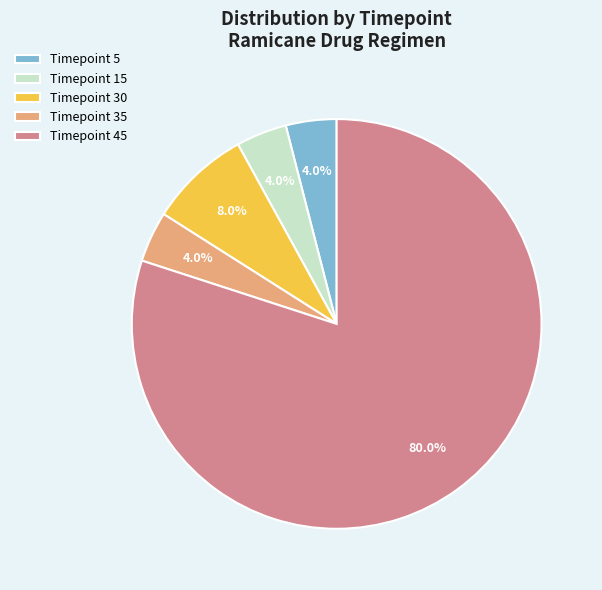

Which has a higher value, Timepoint 35 or Timepoint 30?

Timepoint 30